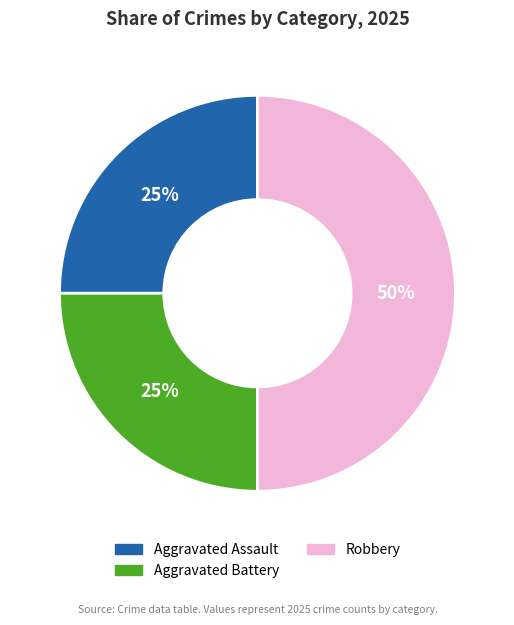

Is Aggravated Battery the majority of the pie?

No